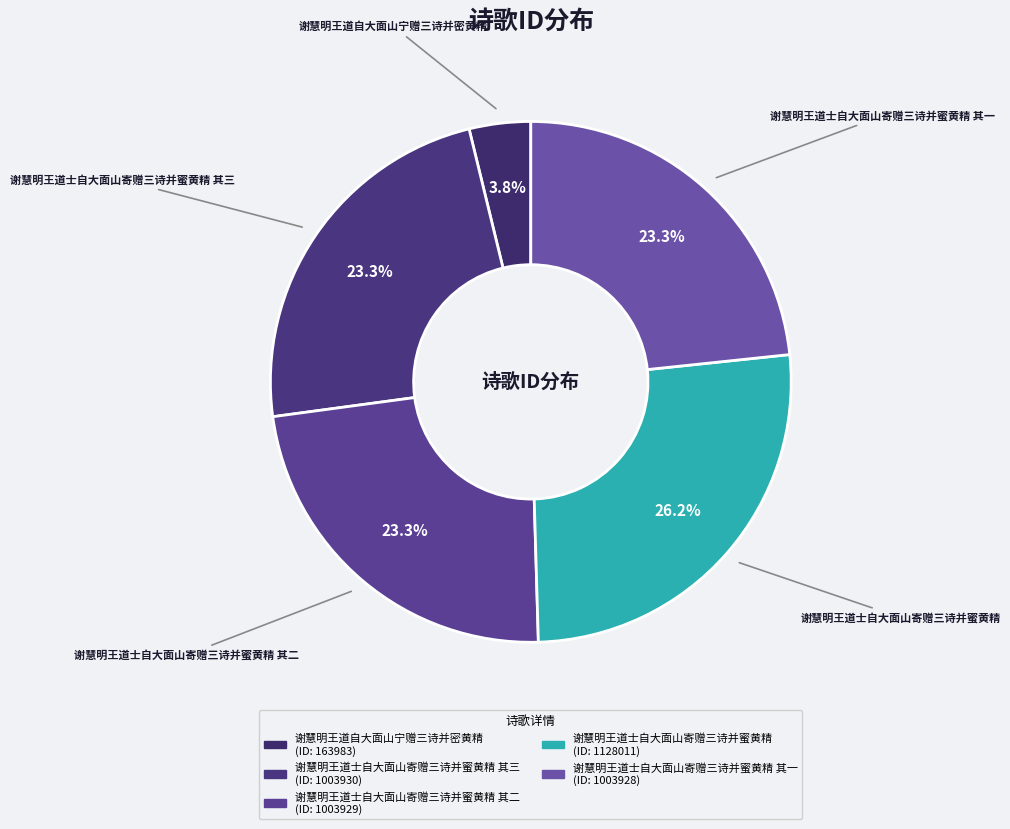

What is the smallest slice in the pie chart?

谢慧明王道自大面山宁赠三诗并密黄精